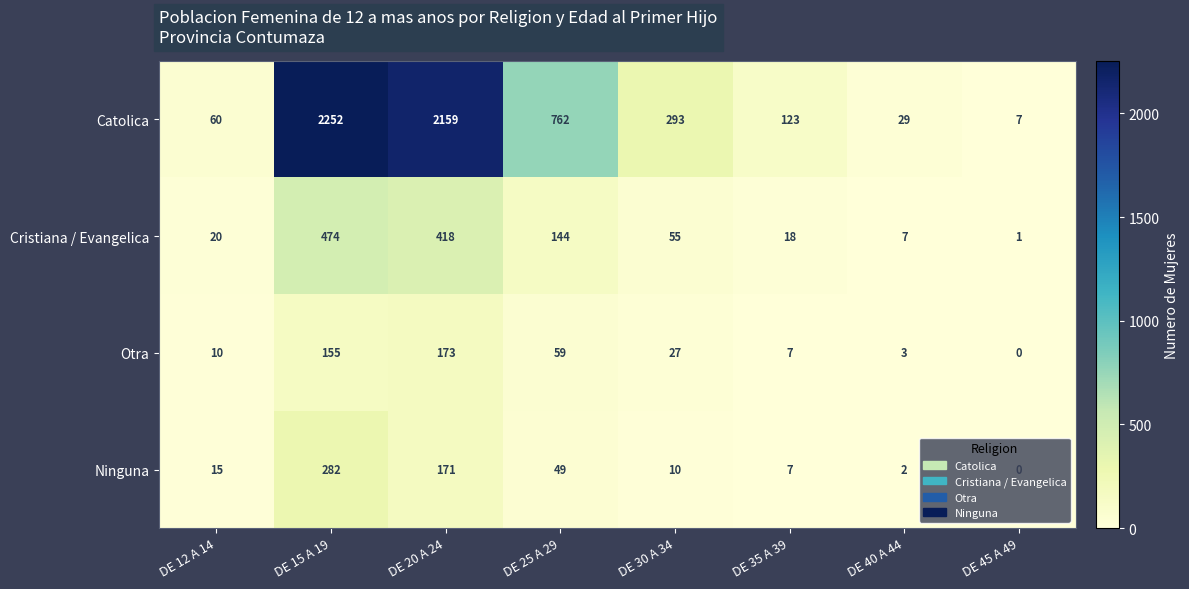

What is the sum of all Ninguna values?

536